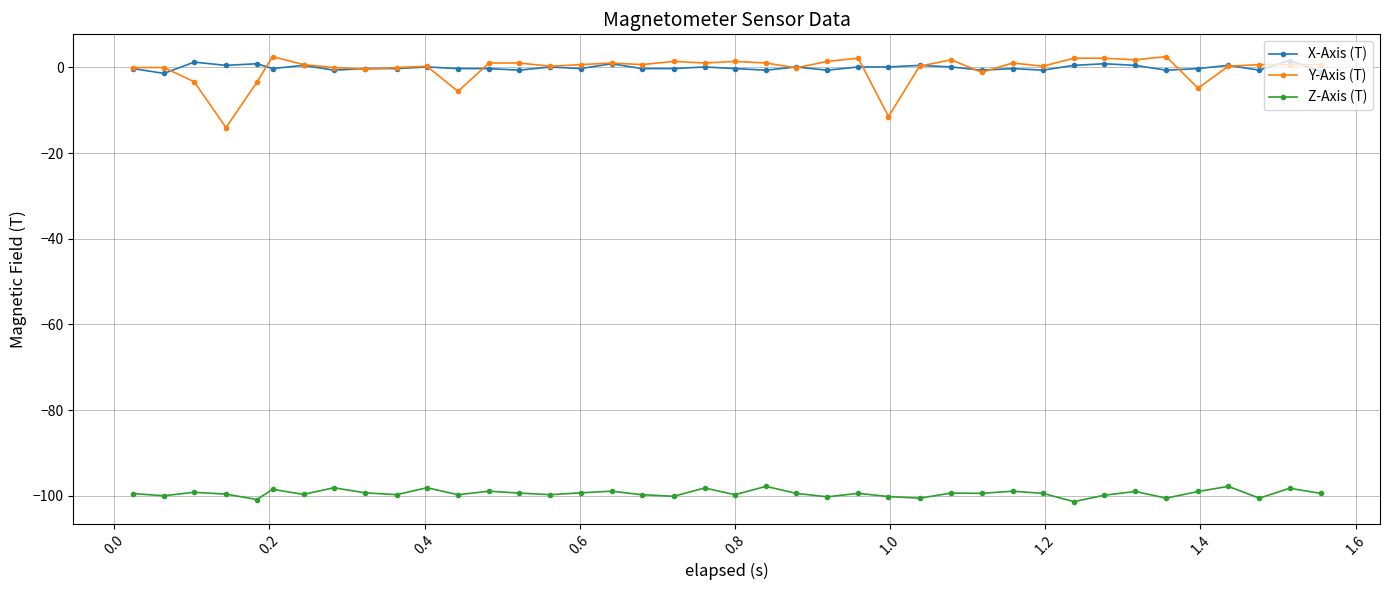

True or false: Z-Axis (T) and X-Axis (T) cross at least once.

False